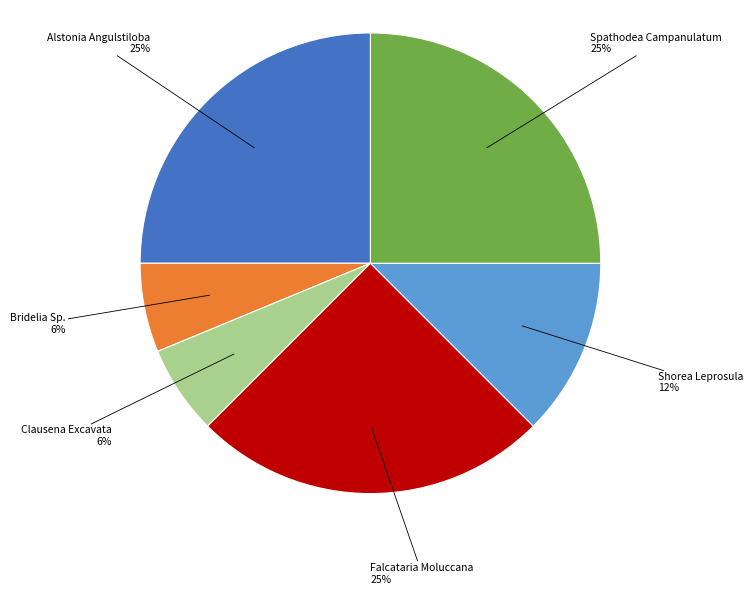

To the nearest percent, what is the average slice percentage?

17%